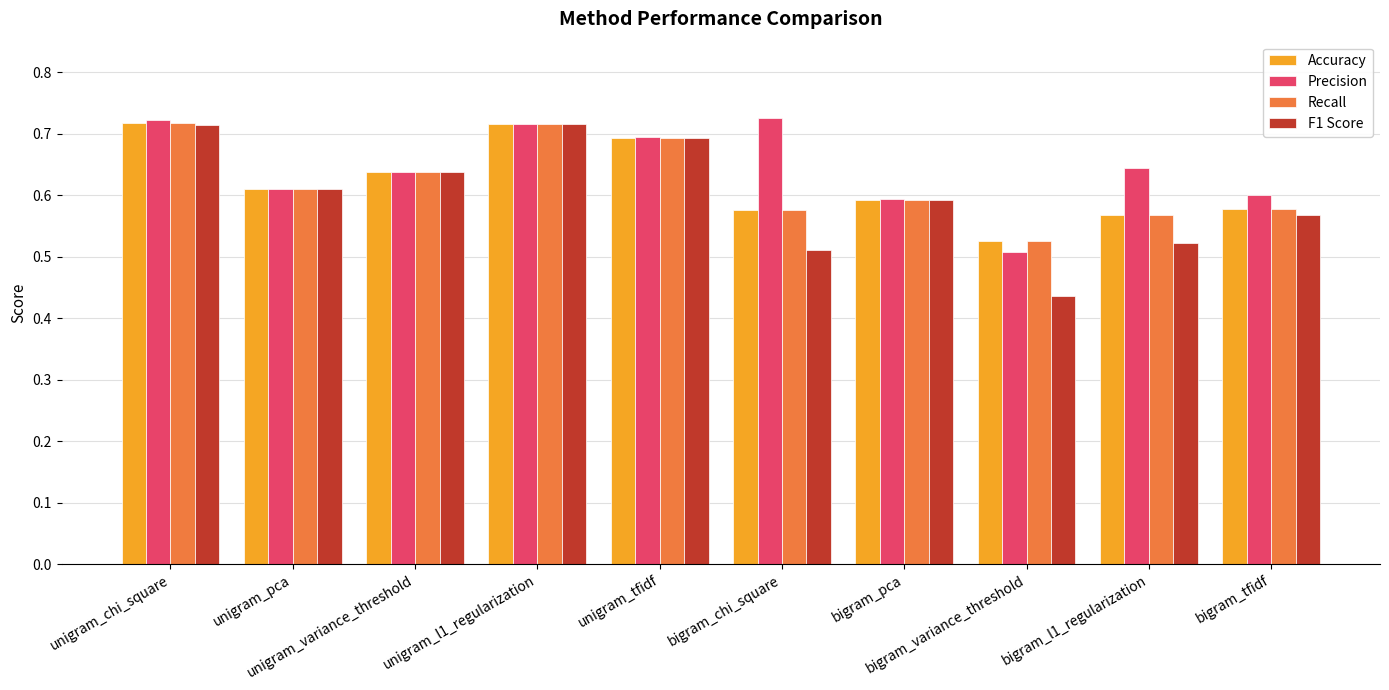

Which series has the largest range (max minus min)?

F1 Score